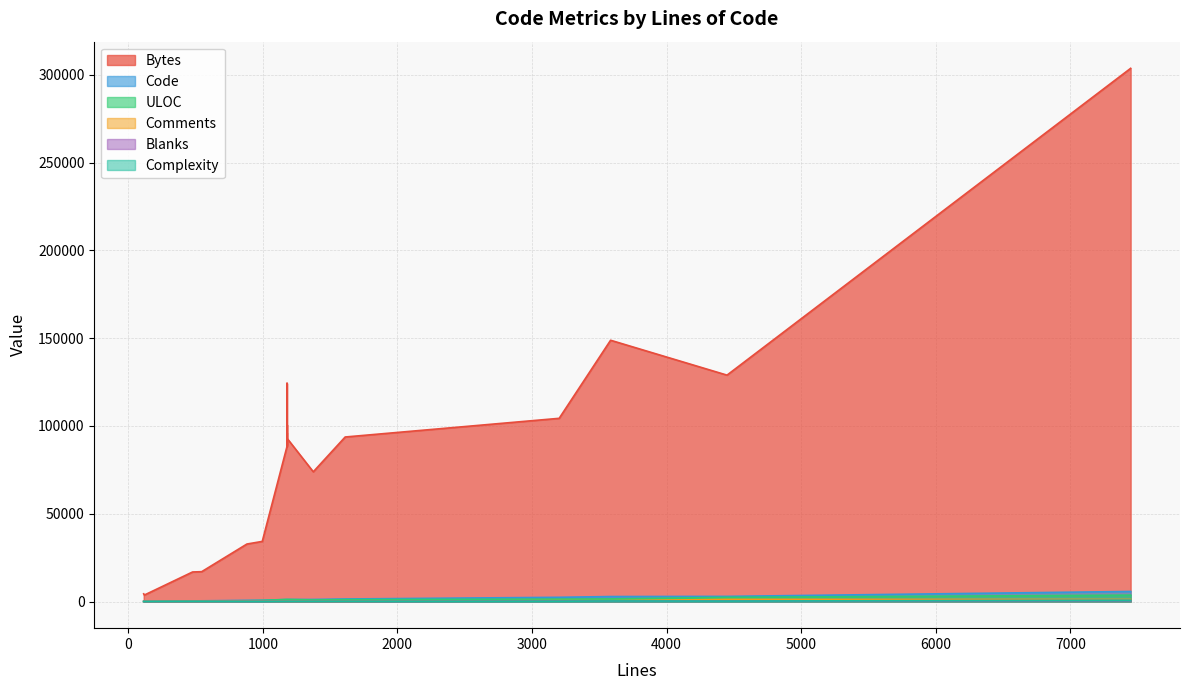

What is the label of the 10th point from the left?

1180